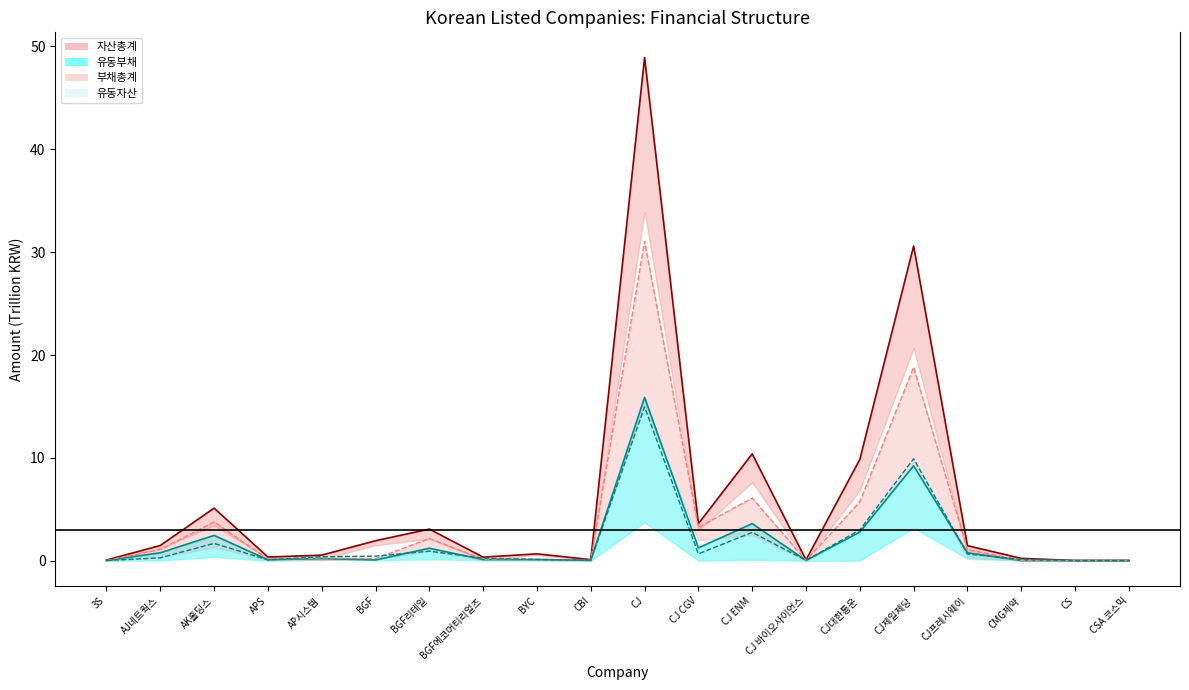

True or false: 자산총계_line and 부채총계_line intersect in this chart.

False